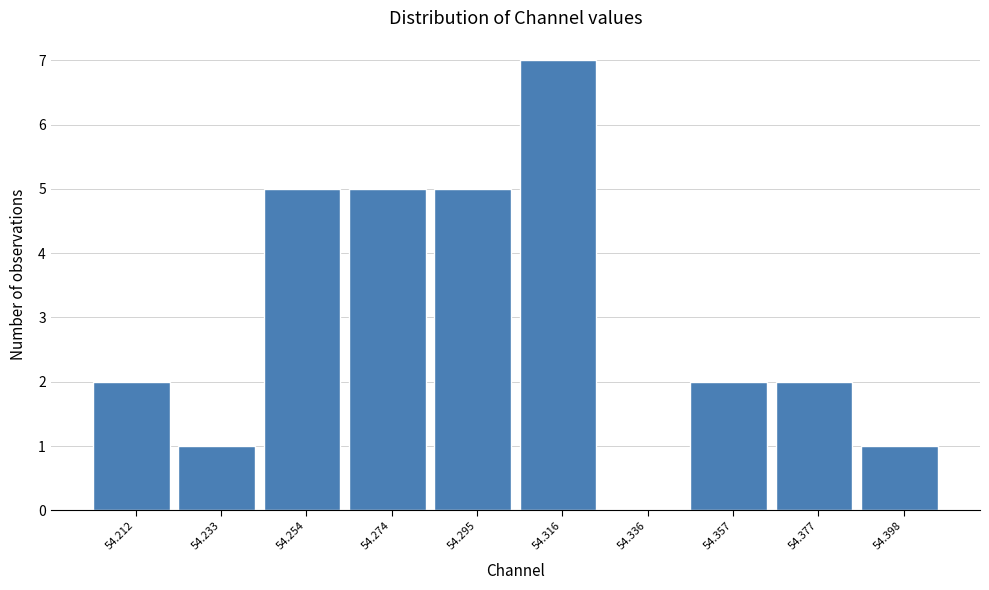

Reading left to right, what are all the values shown in this chart?

54.212=2	54.233=1	54.254=5	54.274=5	54.295=5	54.316=7	54.336=0	54.357=2	54.377=2	54.398=1